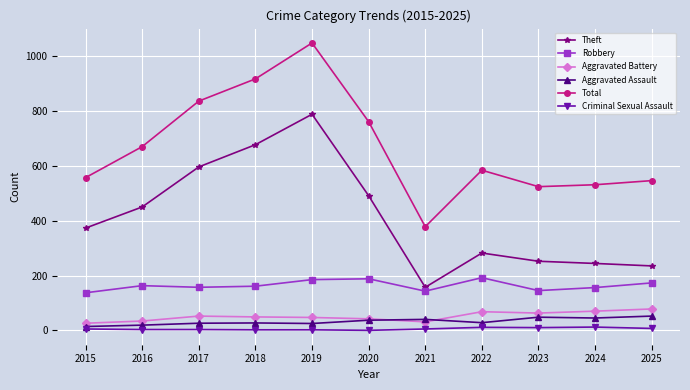

Is this an area chart (filled region under the line)?

No